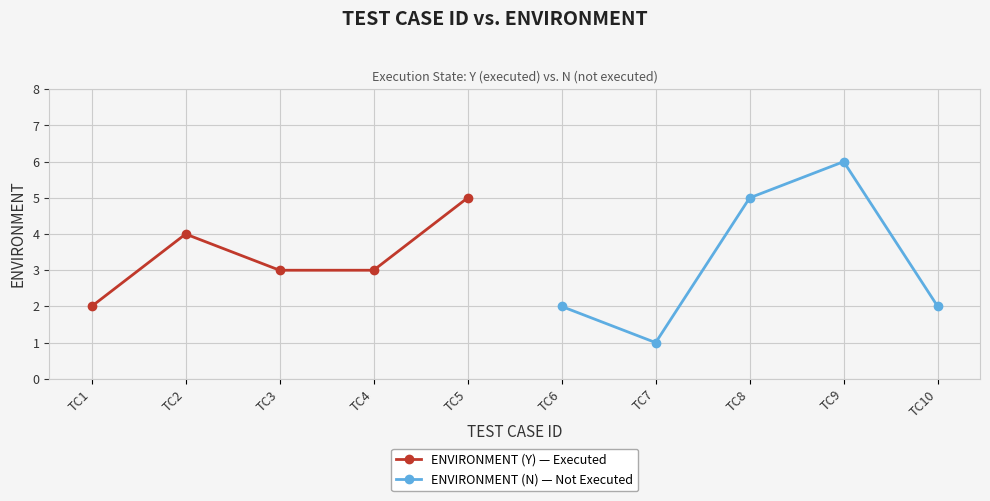

How many interior local peaks does the ENVIRONMENT (Y) — Executed series have?

1